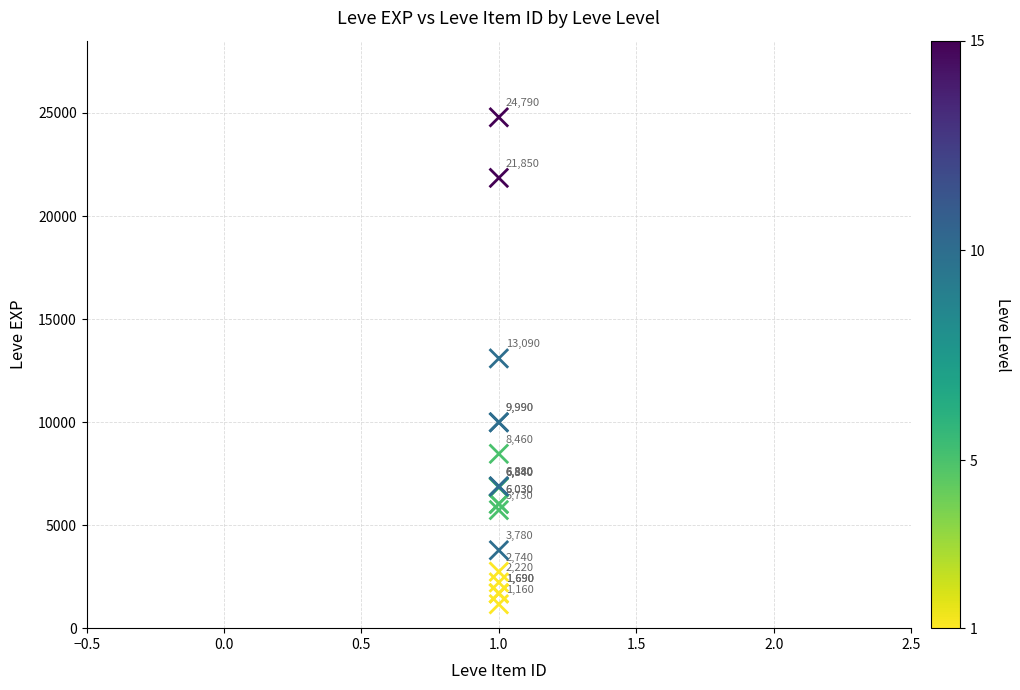

What Y value in the scatter plot is closest to 12975?

13090